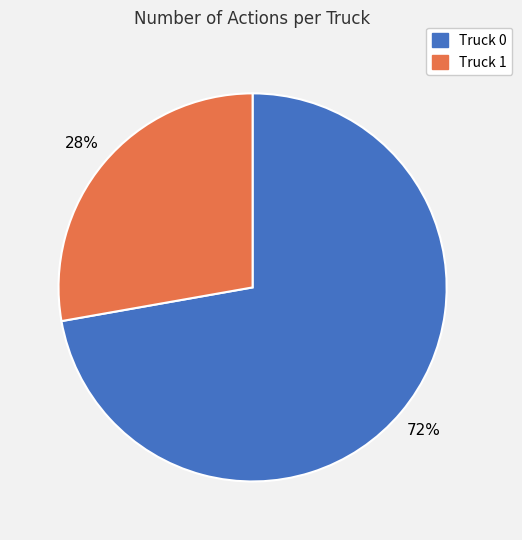

What percentage is the Truck 1 slice, to the nearest percent?

28%